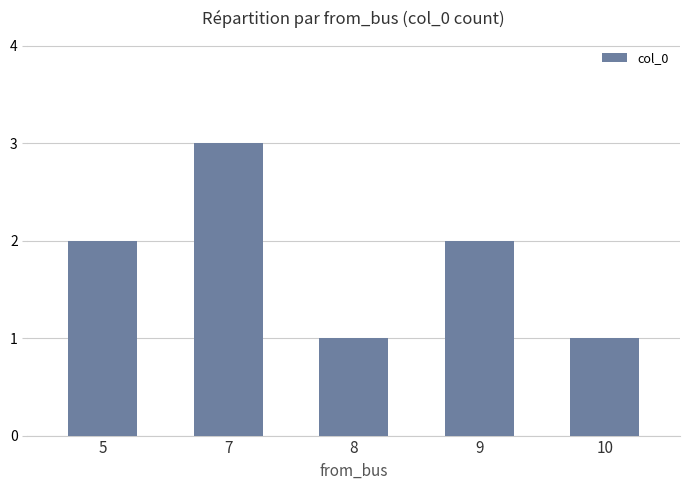

What is the maximum value shown in the chart?

3